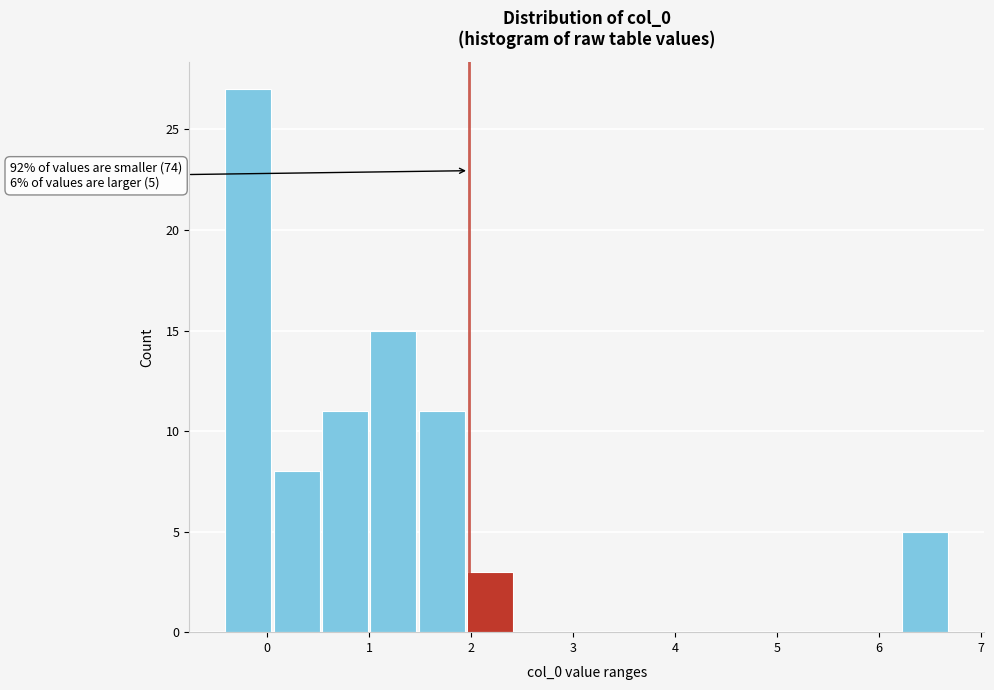

Over which range of the x-axis is the bar tallest?

-0.4 to 0.1